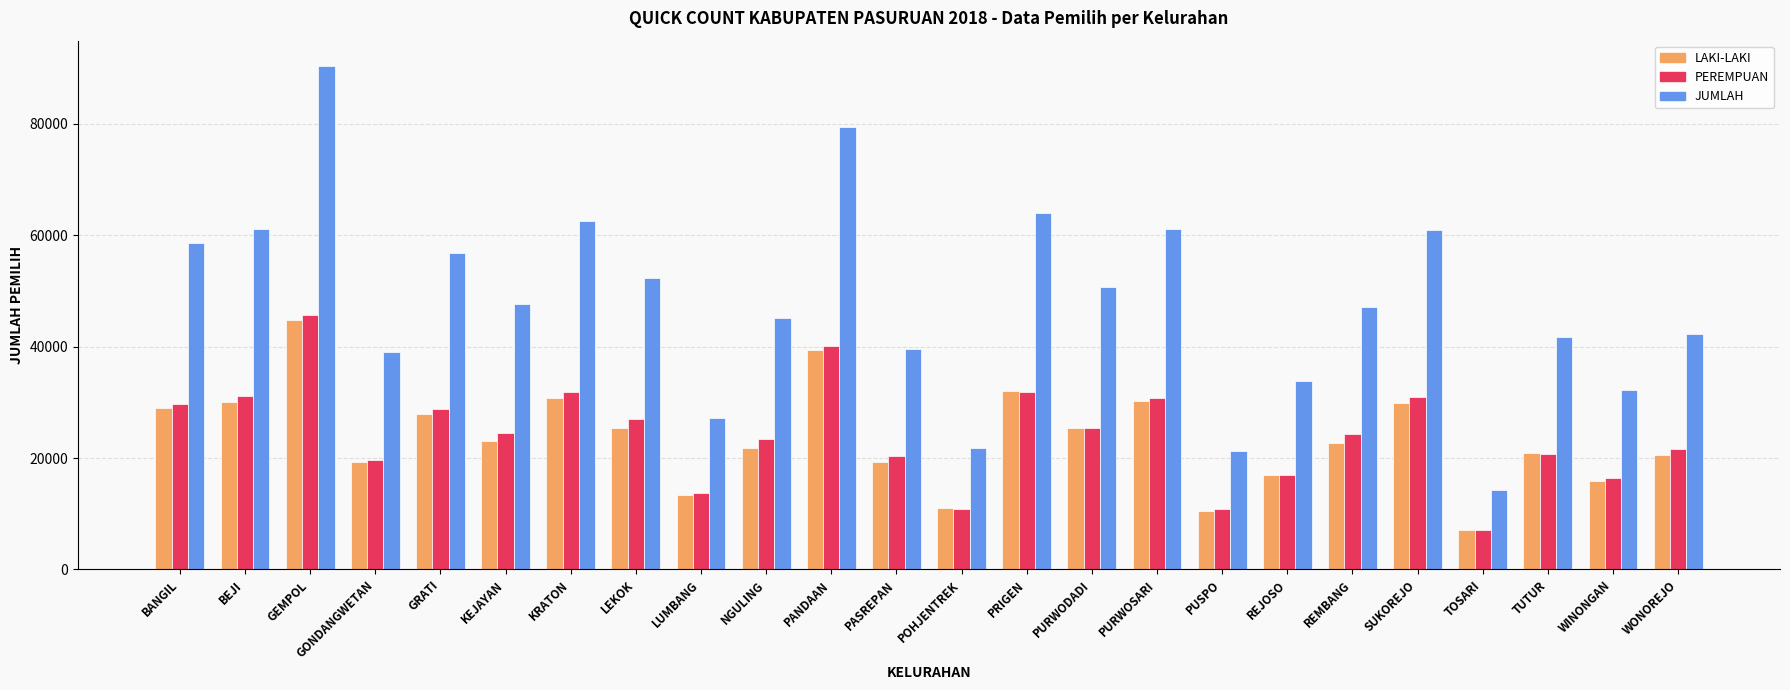

What is the difference between the highest and lowest values at TOSARI?

7160